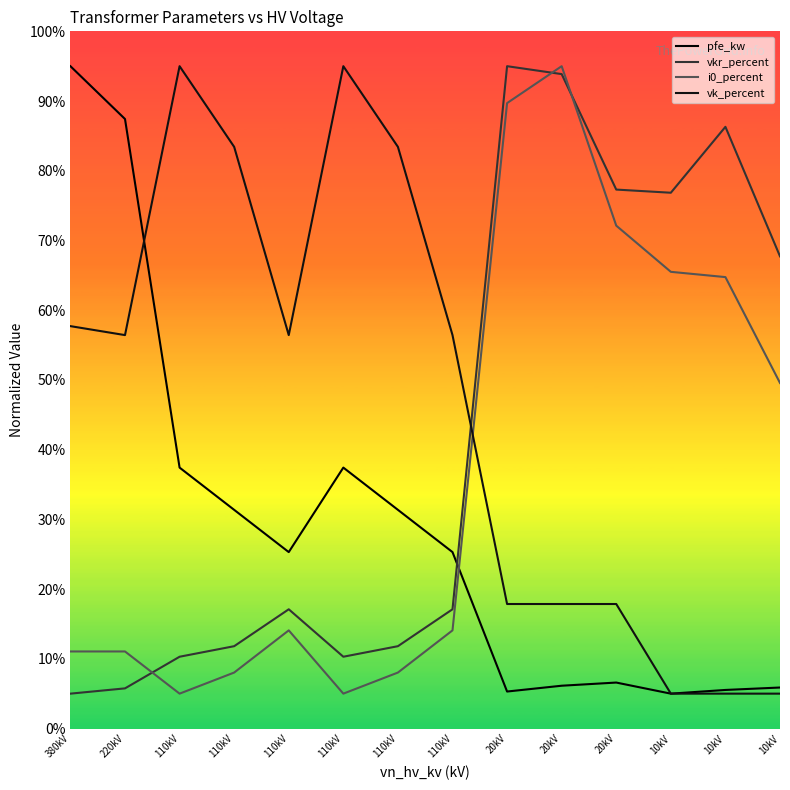

What is the lowest value of the pfe_kw series?

5.0